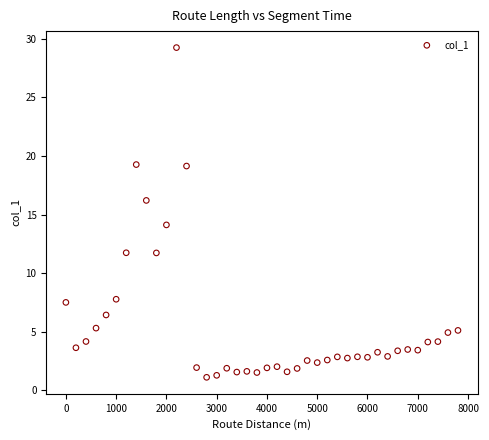

What is the range of Y values (max minus min)?

28.1